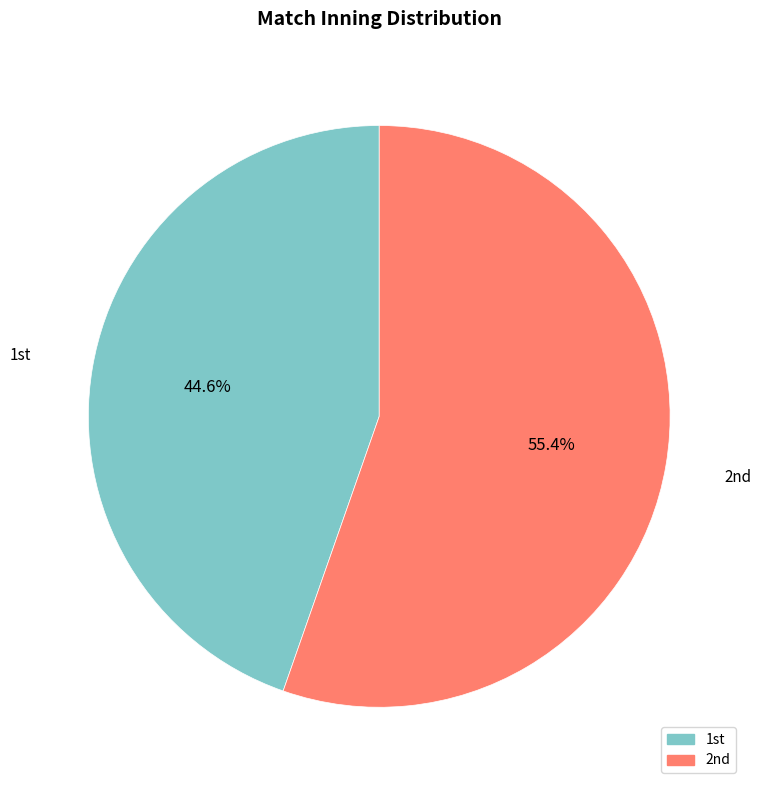

Which category accounts for the majority?

2nd